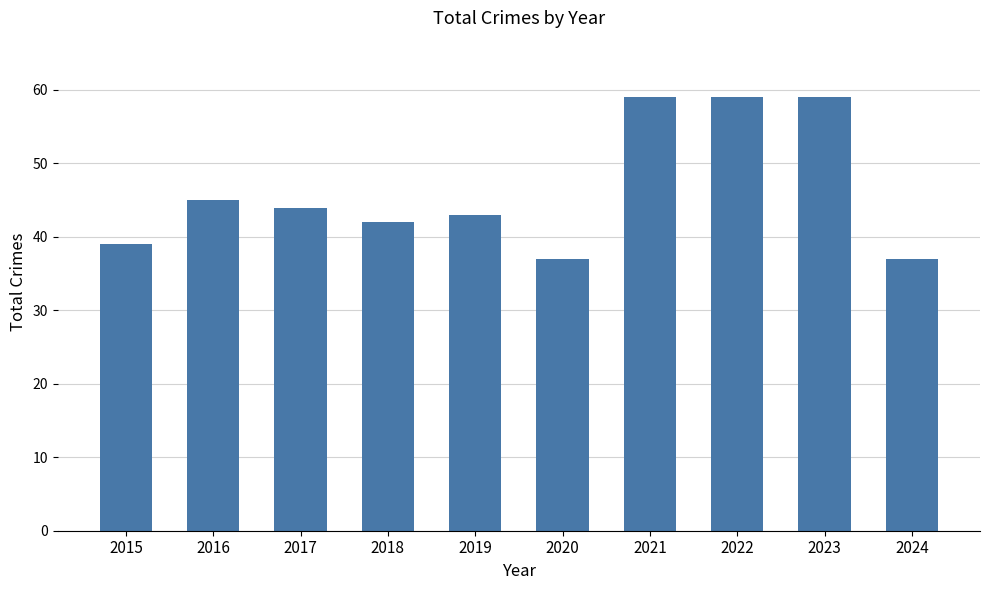

What is the difference between the maximum and second lowest values?

22